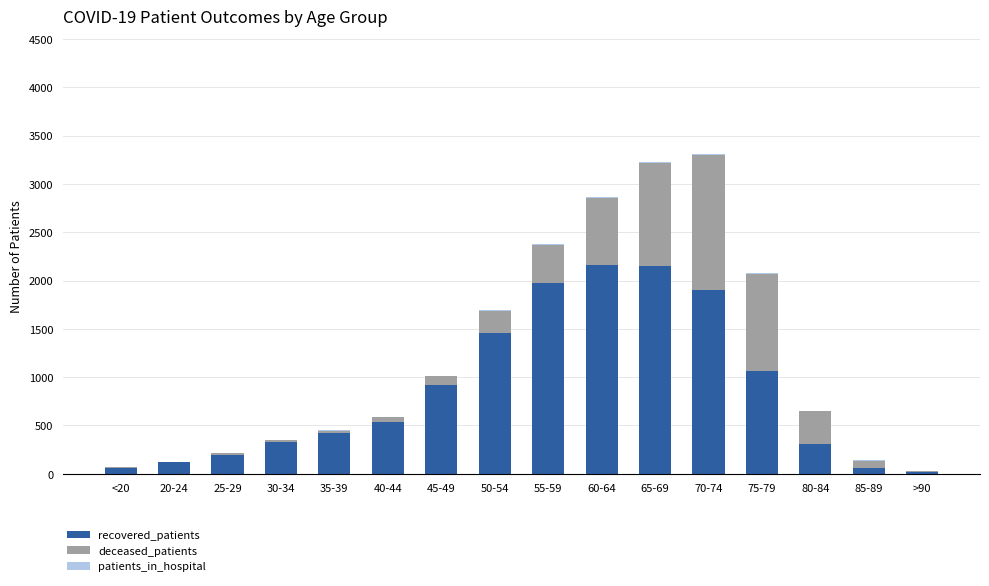

What is the highest value of the recovered_patients series?

2163